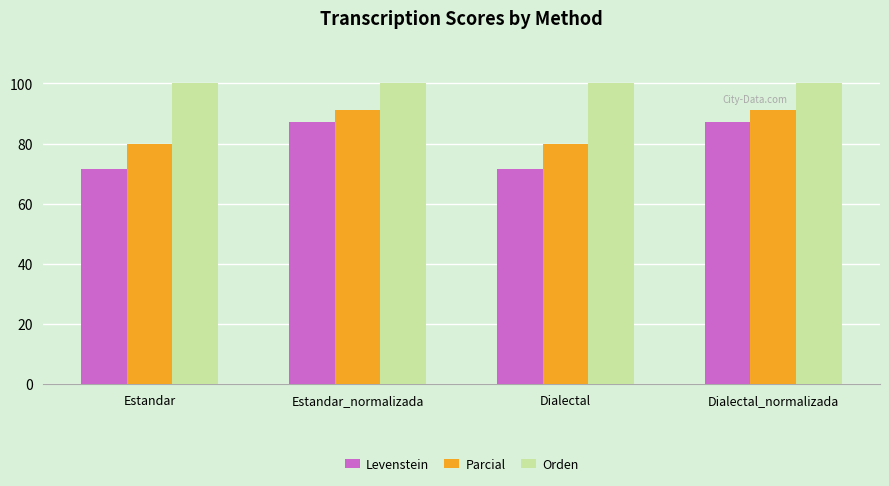

What is the average value of the Parcial series?

85.6